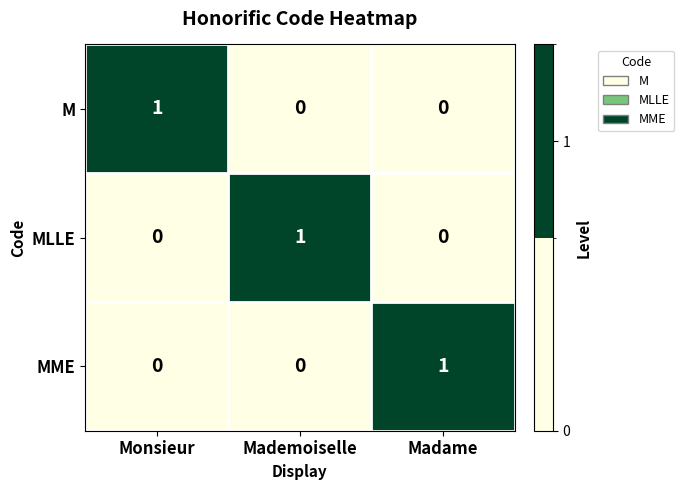

Which category has the highest value in the MME series?

Madame